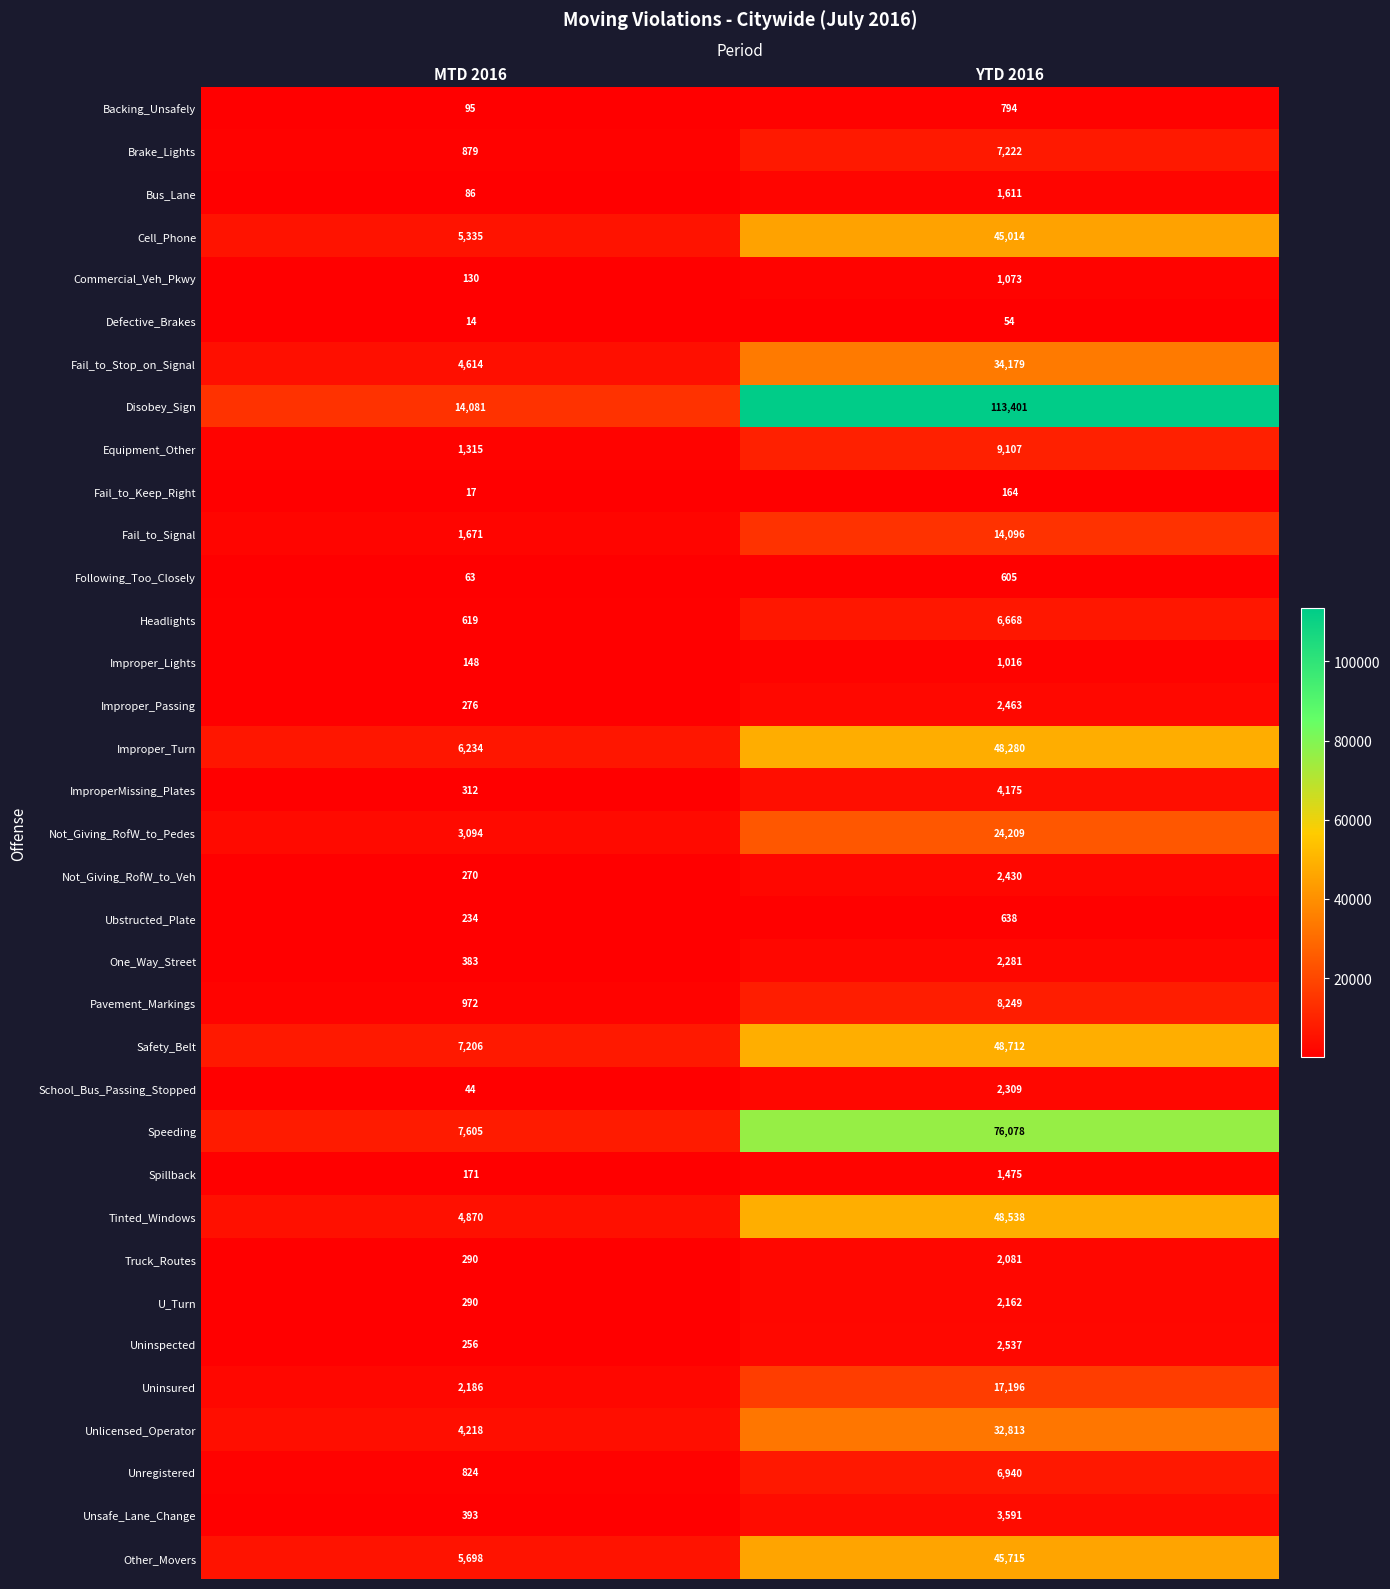

Which series has the widest spread of values?

Disobey_Sign